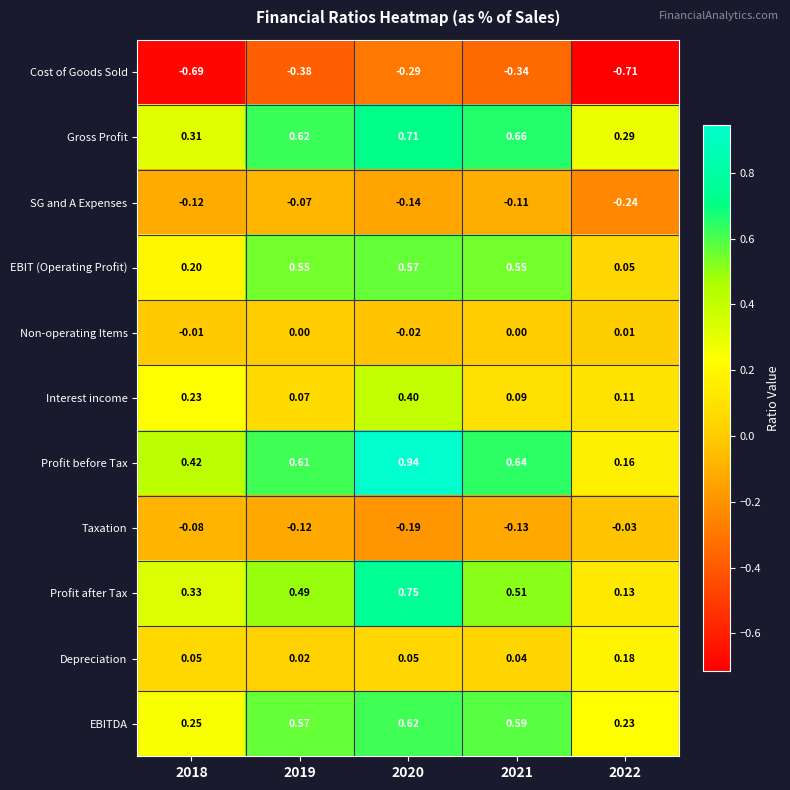

Which series changed the most between 2021 and 2022?

EBIT (Operating Profit)